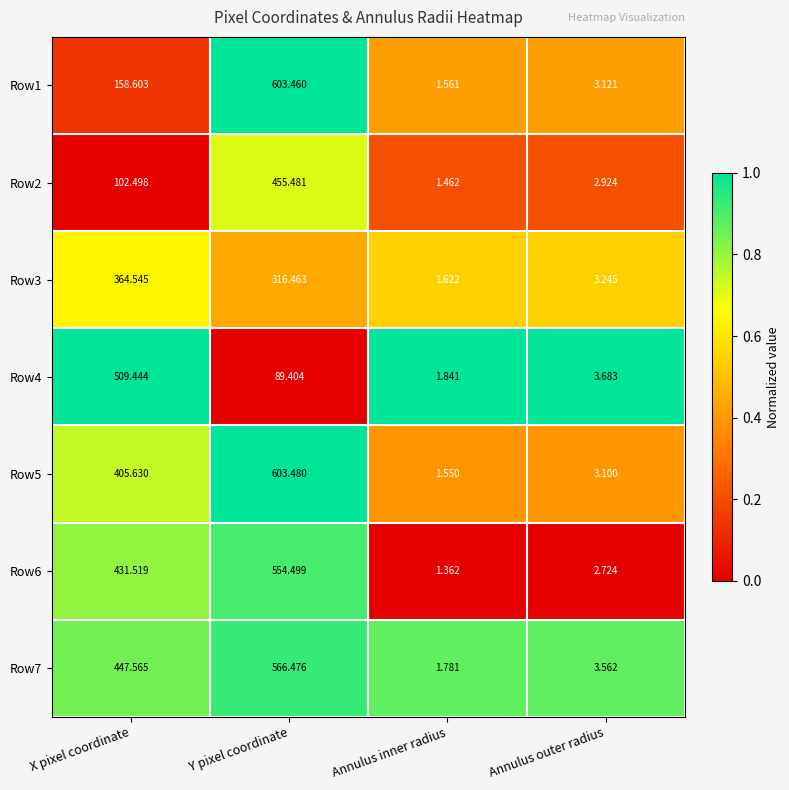

Which series has the widest spread of values?

Row5